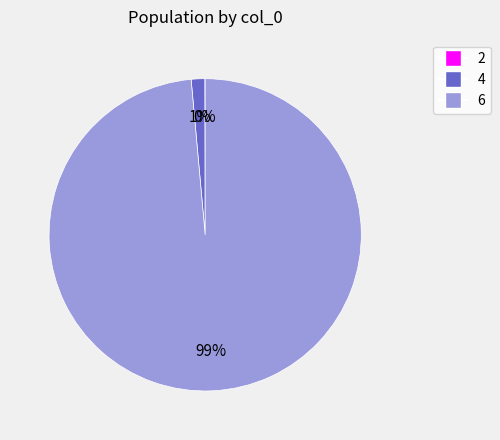

What is the majority slice?

6